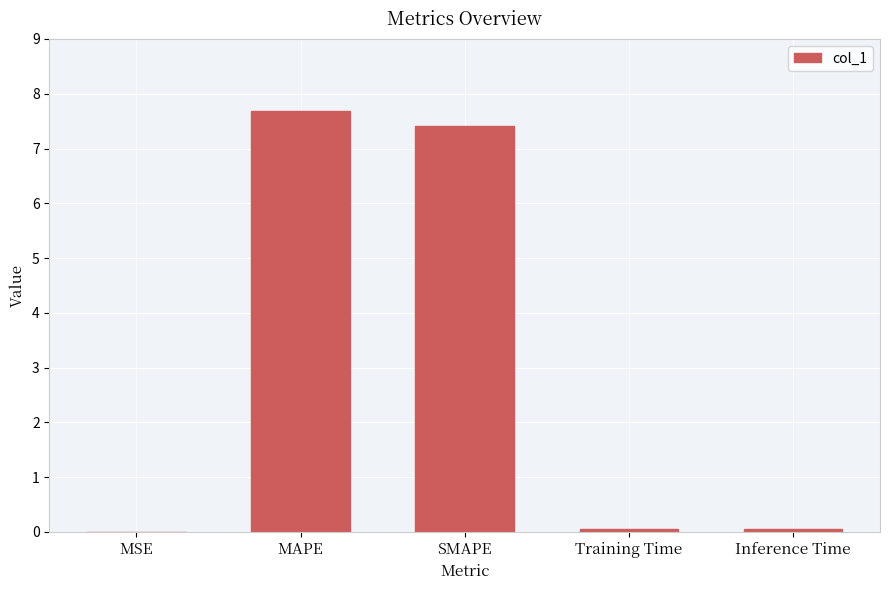

What is the maximum value shown in the chart?

7.7